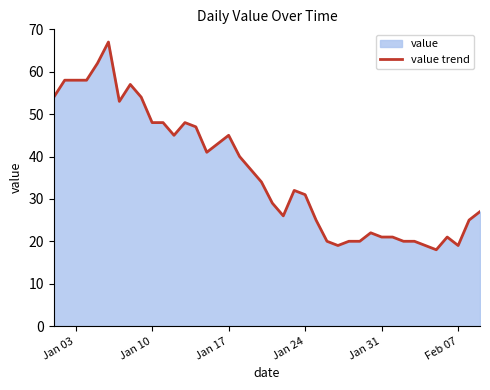

How many values exceed 34?

19